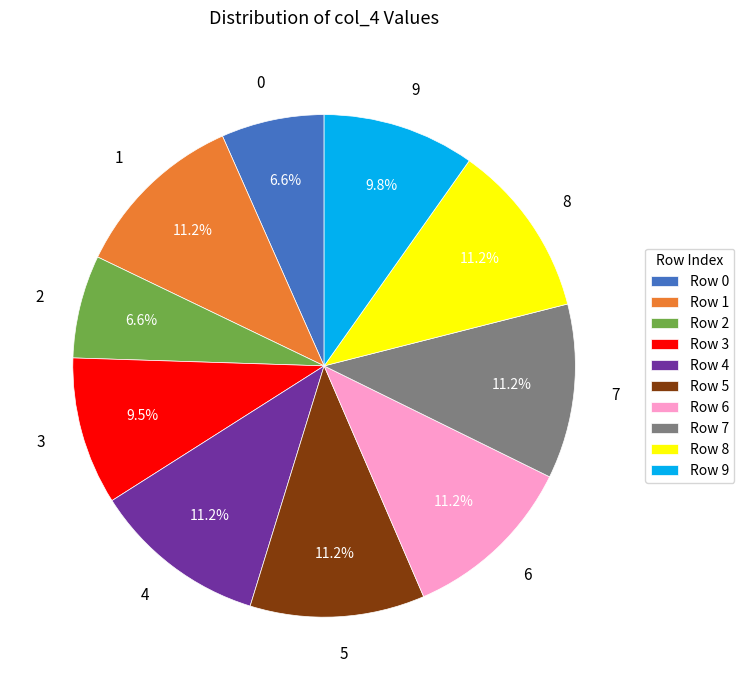

How many slices are in this pie chart?

10